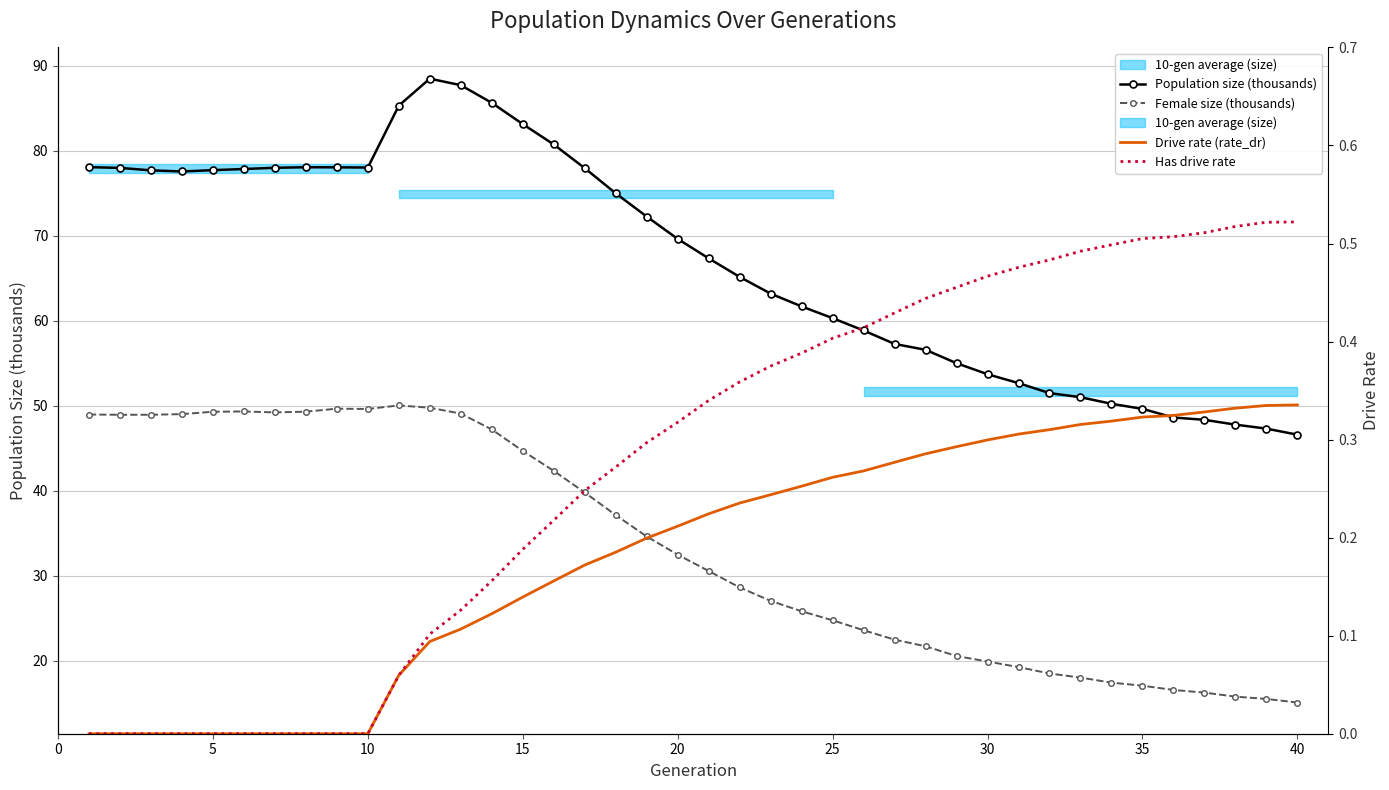

True or false: Population size (thousands) and Female size (thousands) cross at least once.

False